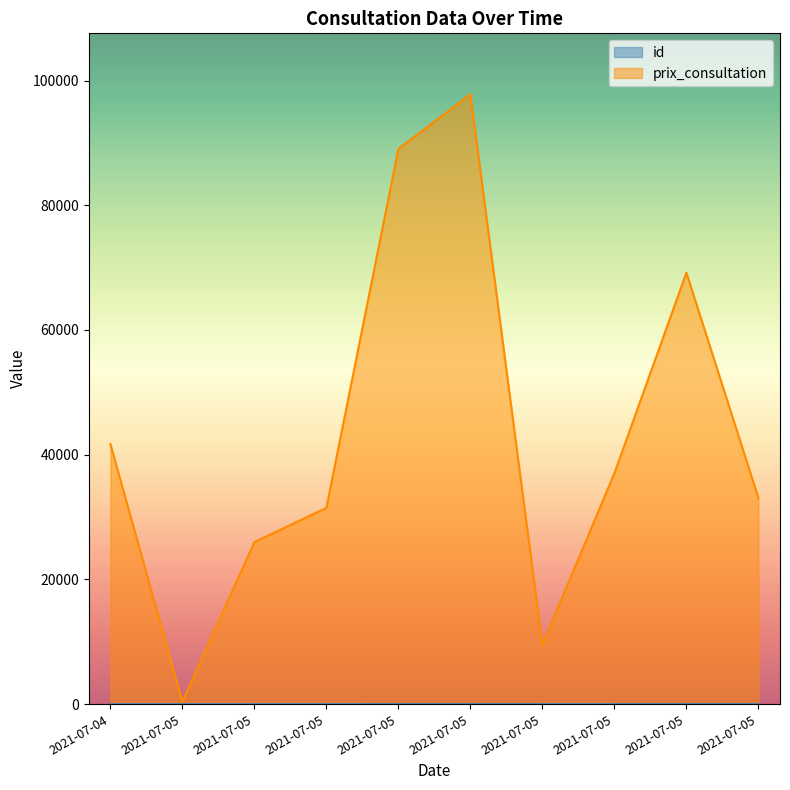

List the labels in order of prix_consultation value, smallest first.

2021-07-05, 2021-07-05, 2021-07-05, 2021-07-05, 2021-07-05, 2021-07-05, 2021-07-04, 2021-07-05, 2021-07-05, 2021-07-05